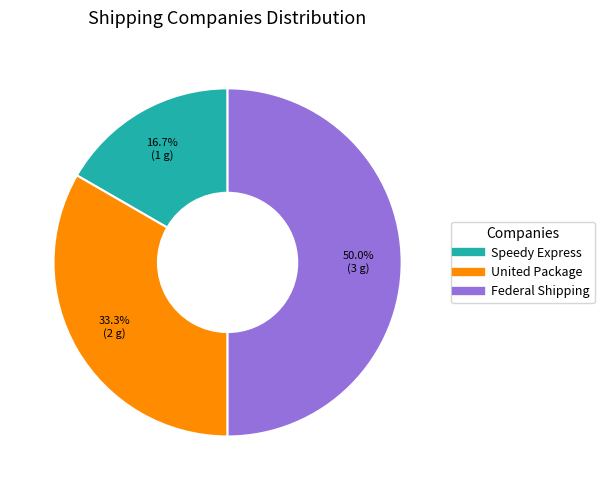

How many slices are in this pie chart?

3